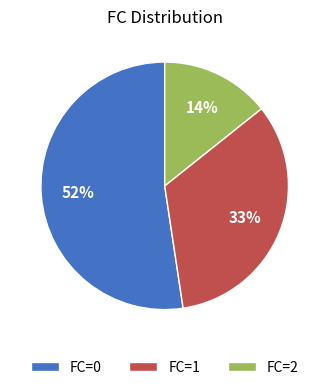

To the nearest percent, what is the average slice percentage?

33%